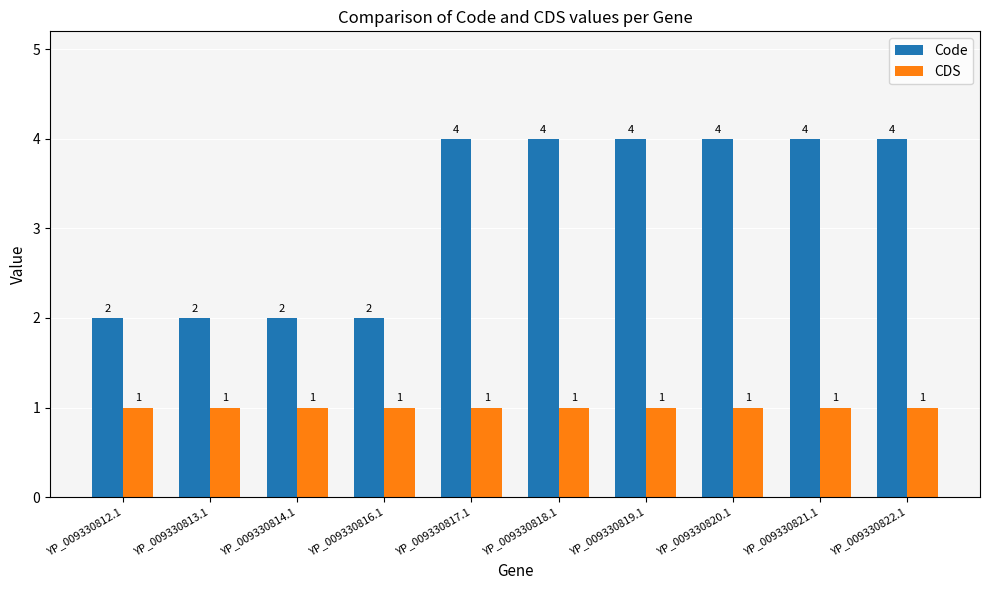

Rank the series at YP_009330822.1 from highest to lowest value.

Code, CDS